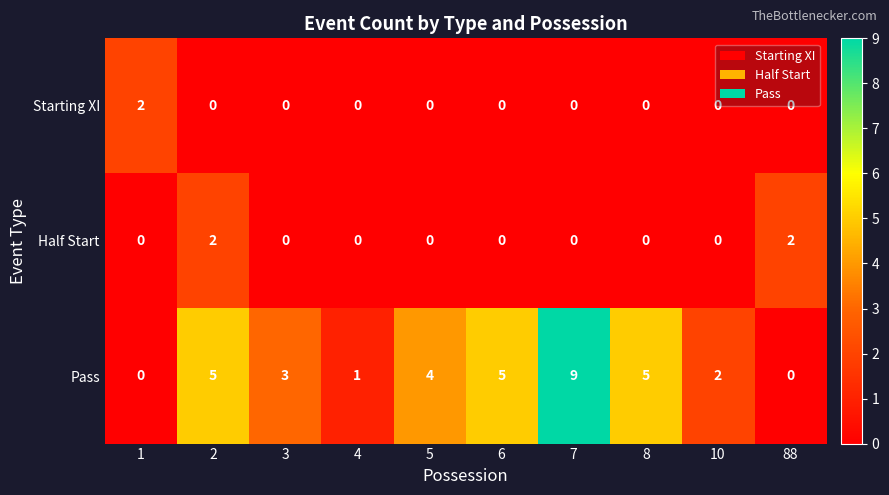

Which series has the widest spread of values?

Pass